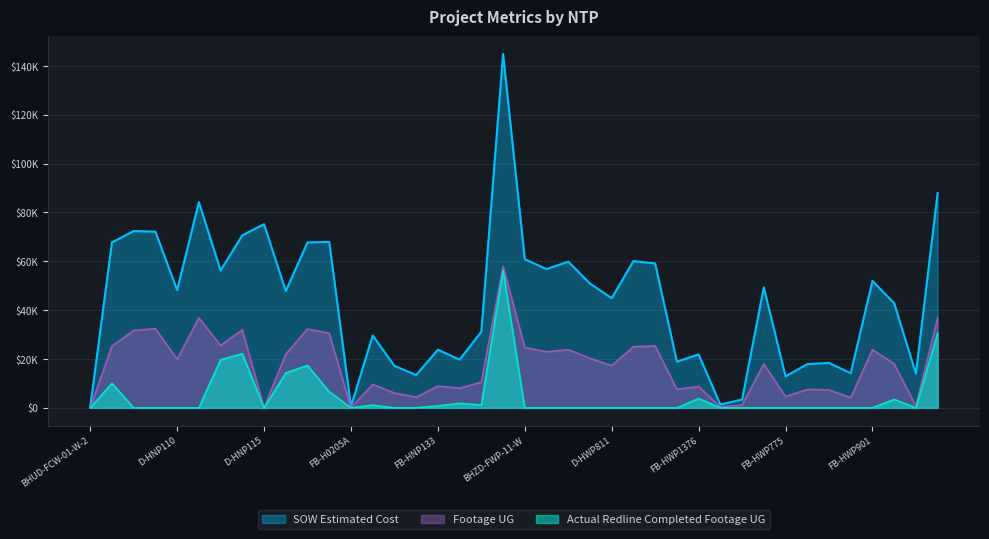

What are all the series names shown in the legend?

SOW Estimated Cost, Footage UG, Actual Redline Completed Footage UG